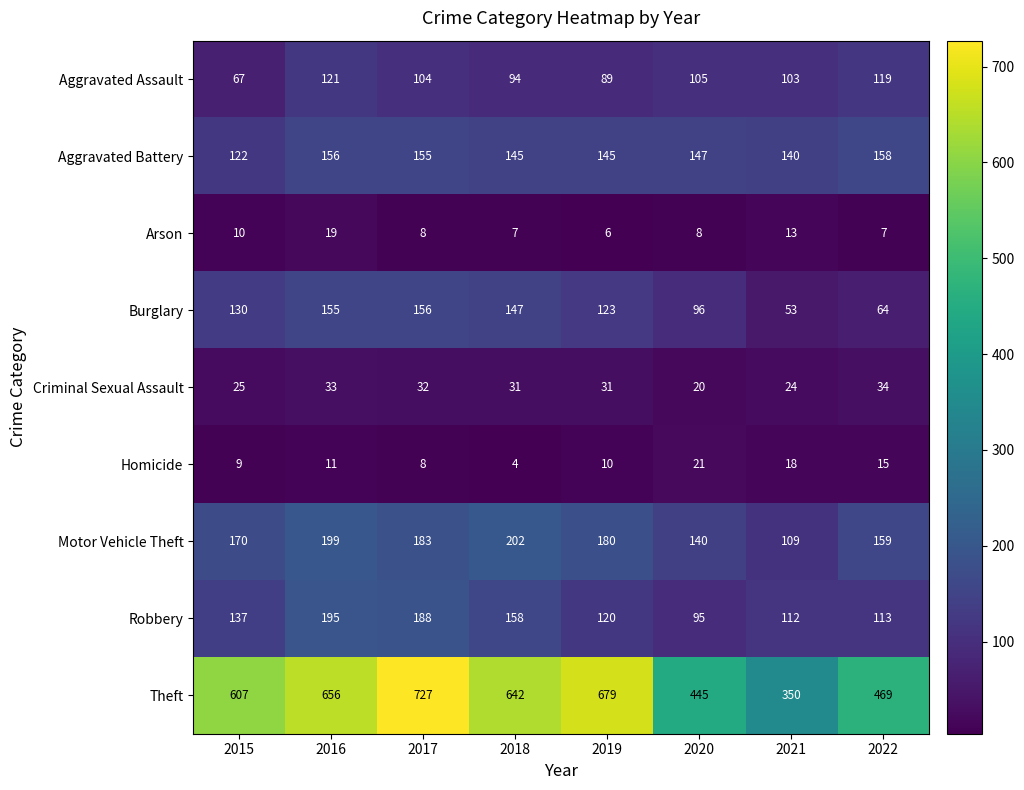

At which category does the chart reach its minimum across all series?

2018